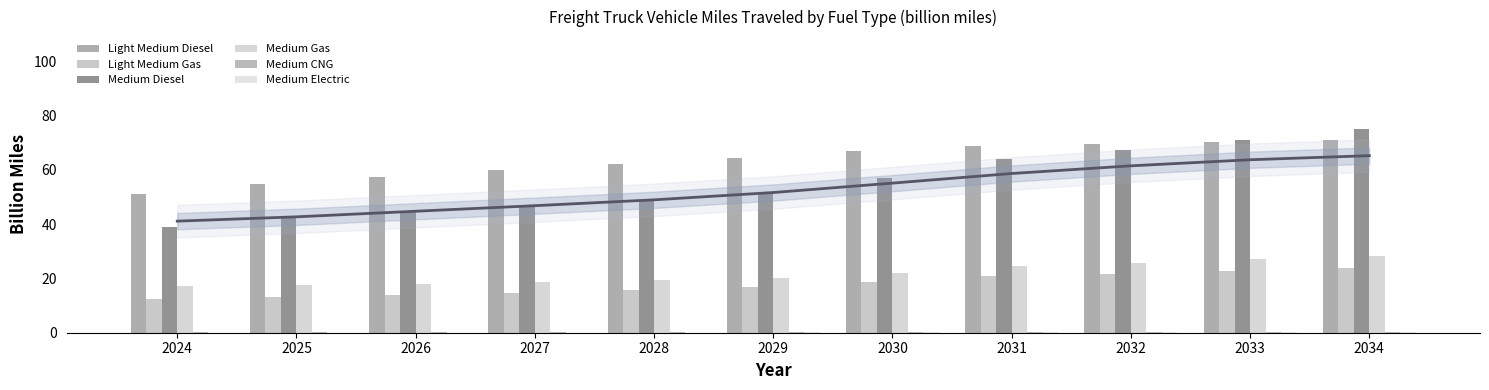

What are all the series names shown in the legend?

Light Medium Diesel, Light Medium Gas, Medium Diesel, Medium Gas, Medium CNG, Medium Electric